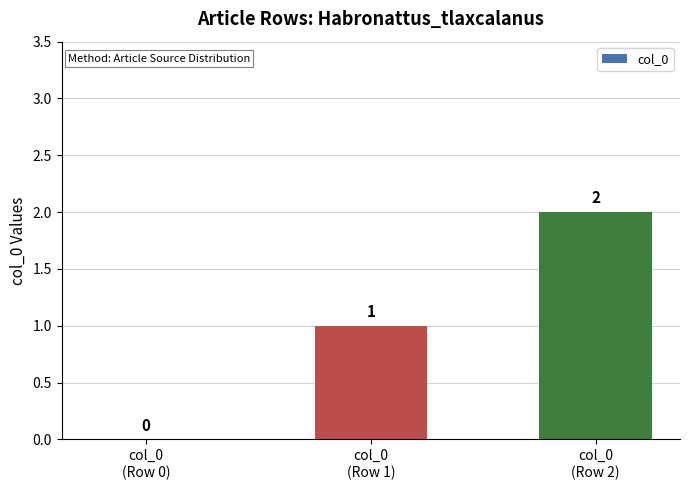

What is the sum of all values?

3